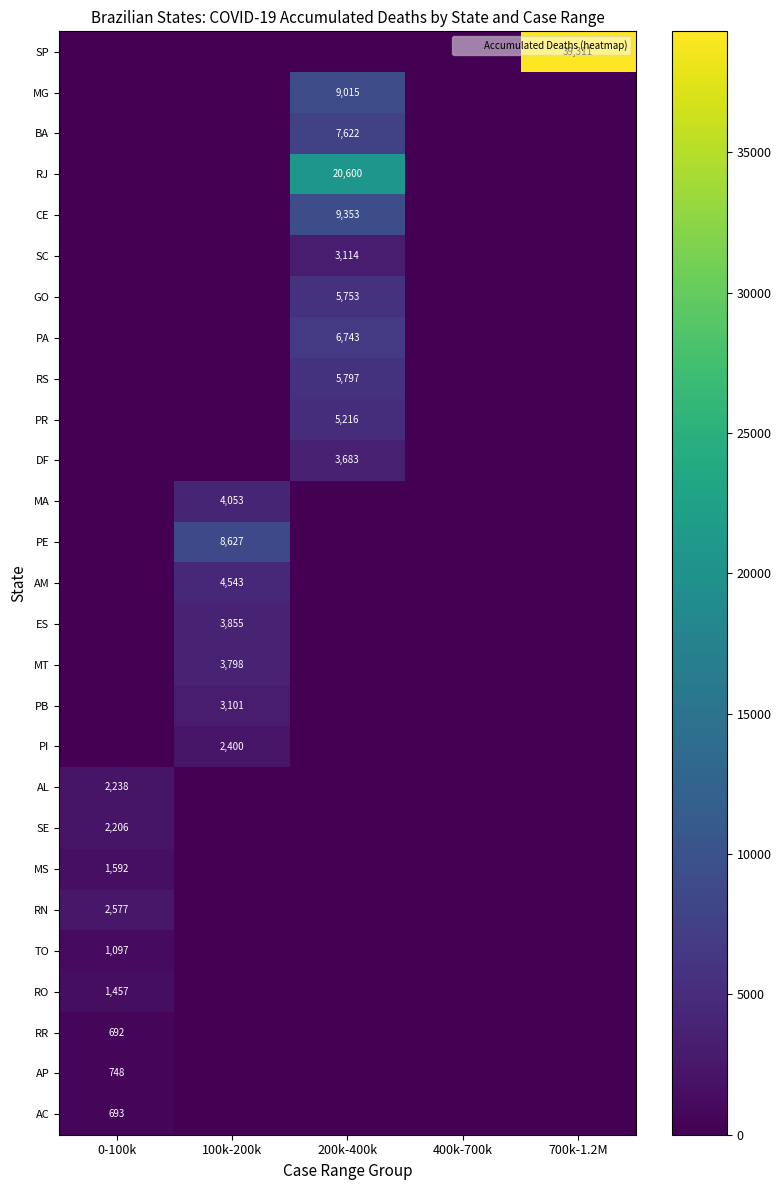

At which category does the chart reach its minimum across all series?

0-100k